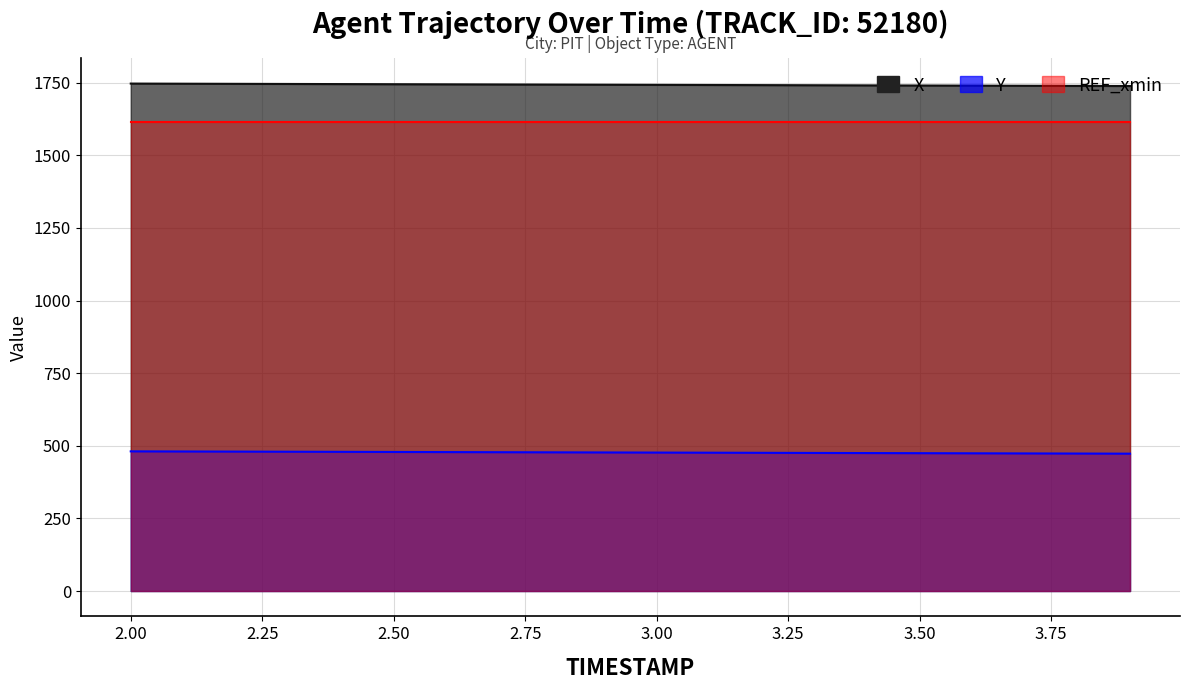

Where is X nearest to the value 1743?

3.0